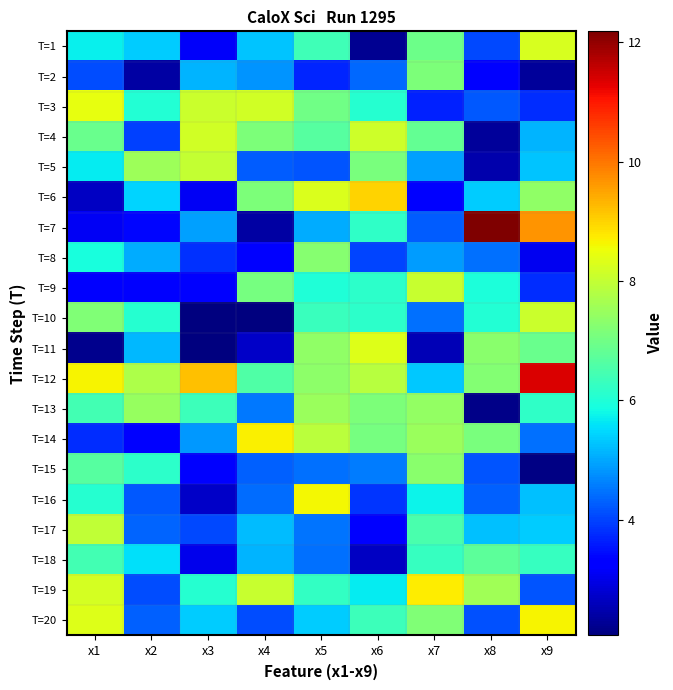

At which category does the chart reach its minimum across all series?

x3